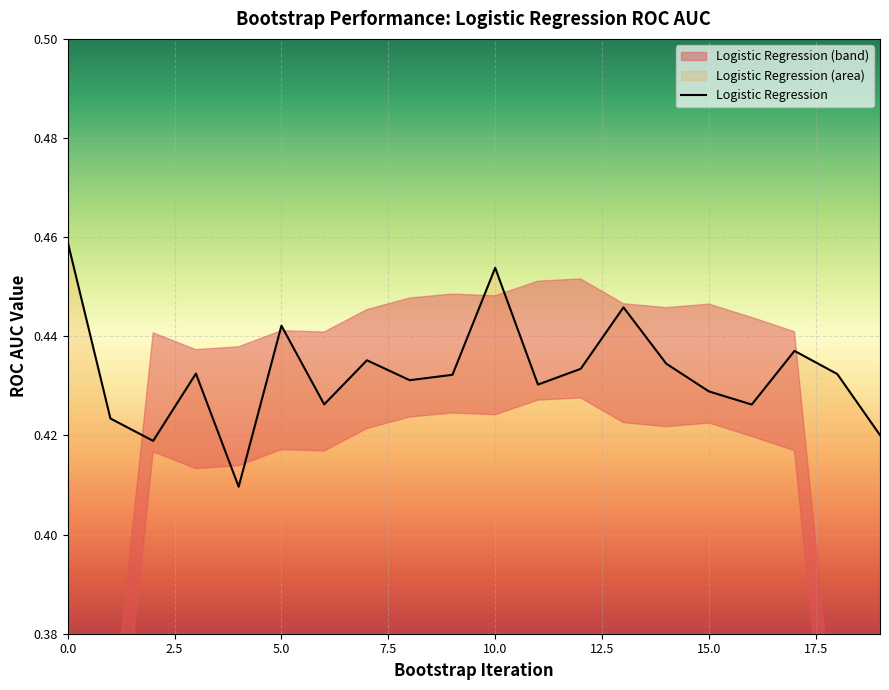

Reading left to right, transcribe all the data shown in this chart.

0=0.5	1=0.4	2=0.4	3=0.4	4=0.4	5=0.4	6=0.4	7=0.4	8=0.4	9=0.4	10=0.5	11=0.4	12=0.4	13=0.4	14=0.4	15=0.4	16=0.4	17=0.4	18=0.4	19=0.4